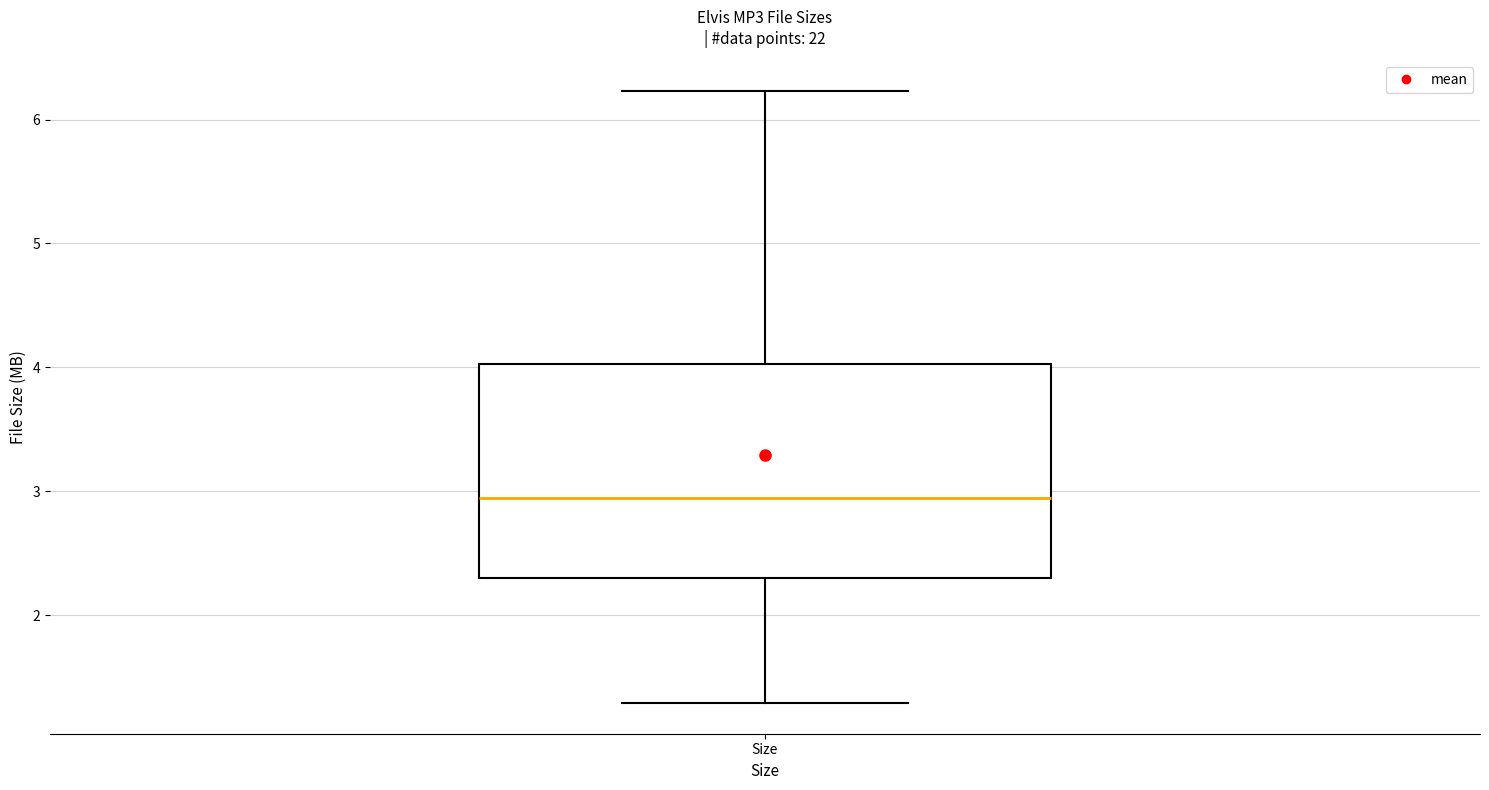

Where is the upper edge of the box for Size on the y-axis? The values are not printed on the chart, so give them approximately, as read against the axis.

4.0